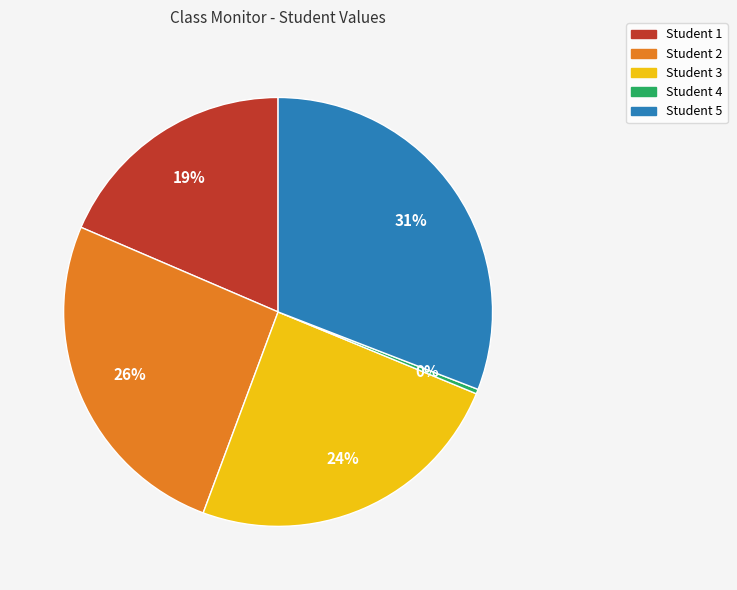

Count the number of slices in the pie.

5